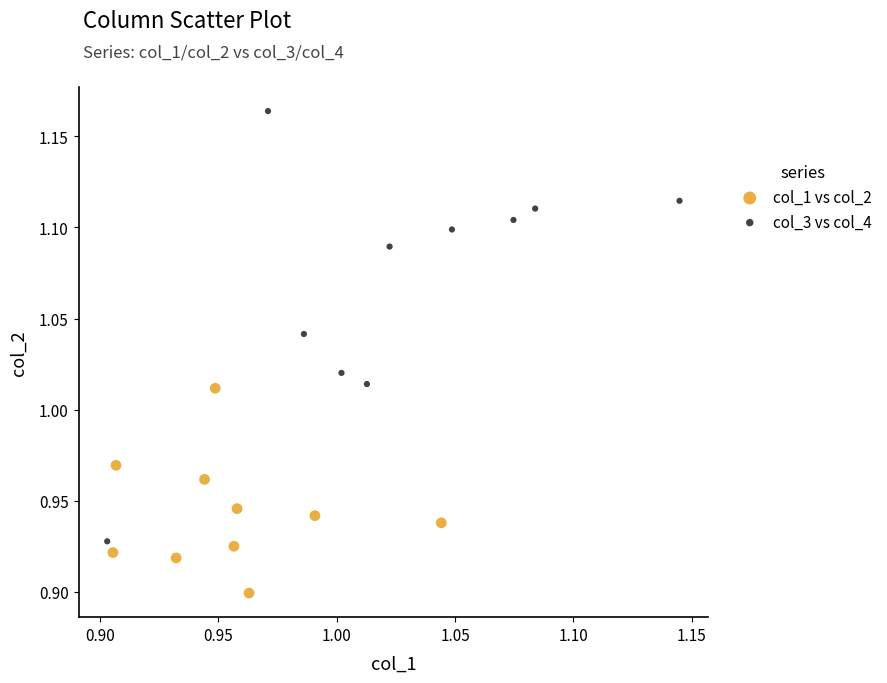

Which series reaches the maximum Y coordinate?

col_3 vs col_4